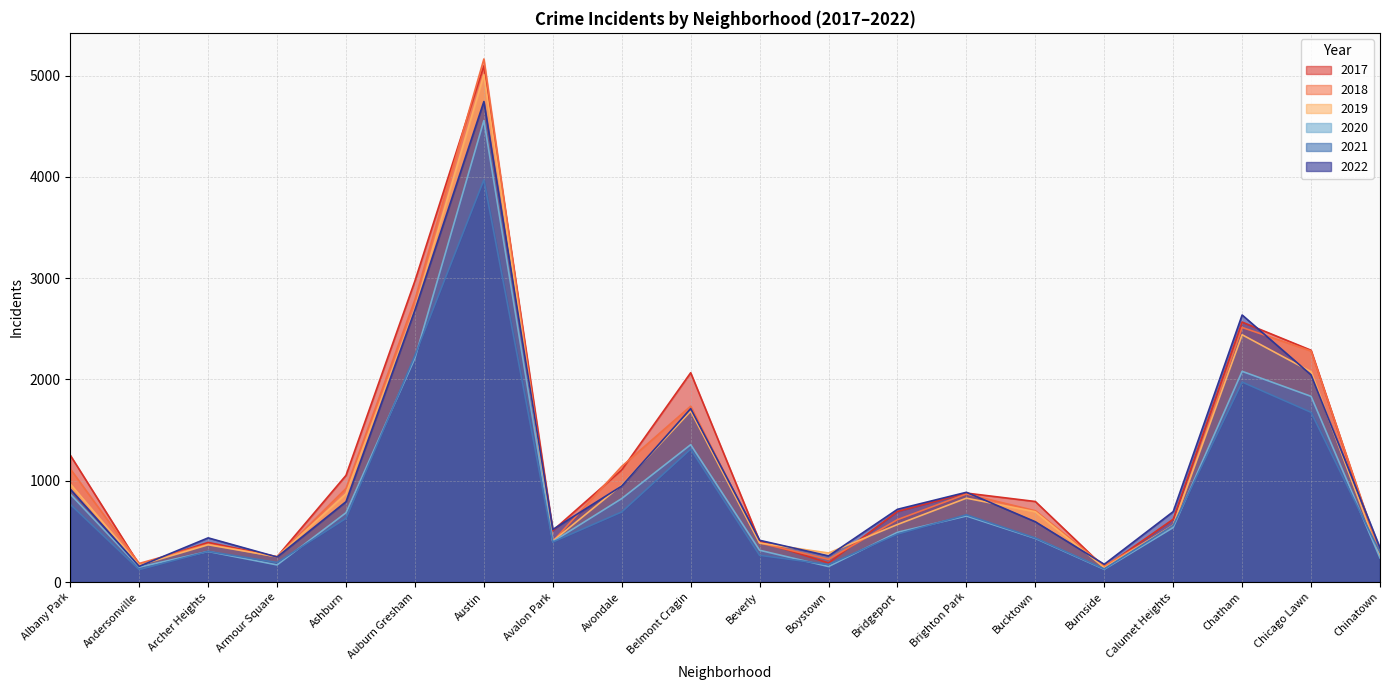

Which has a higher value, Auburn Gresham or Archer Heights?

Auburn Gresham